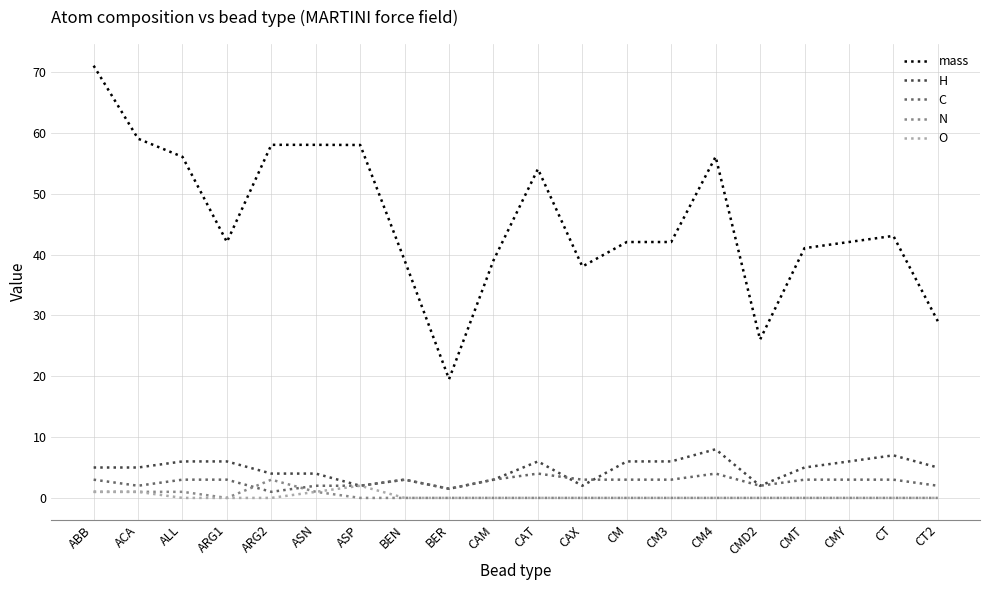

True or false: N and mass intersect in this chart.

False